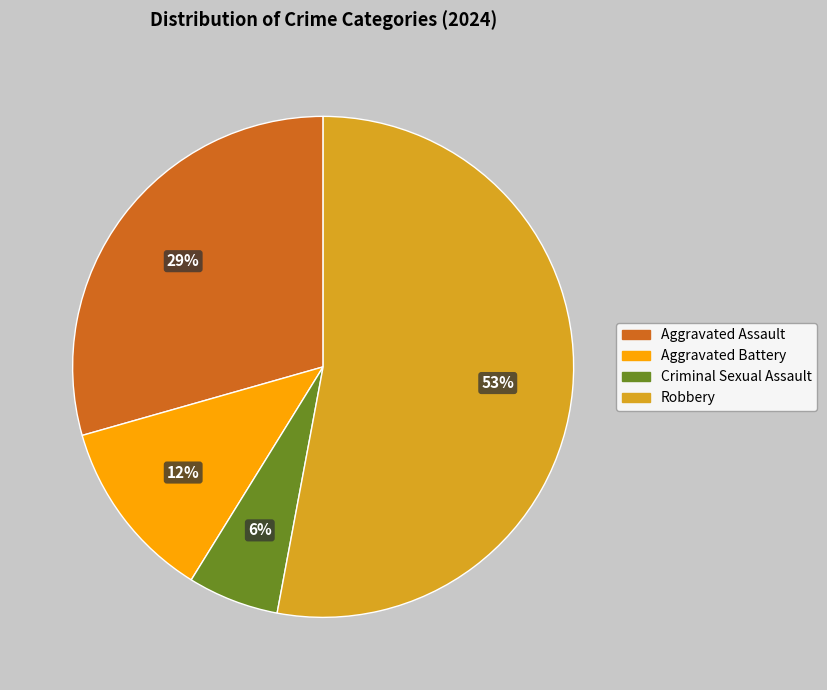

Combined, do Criminal Sexual Assault and Aggravated Assault account for over 50%?

No